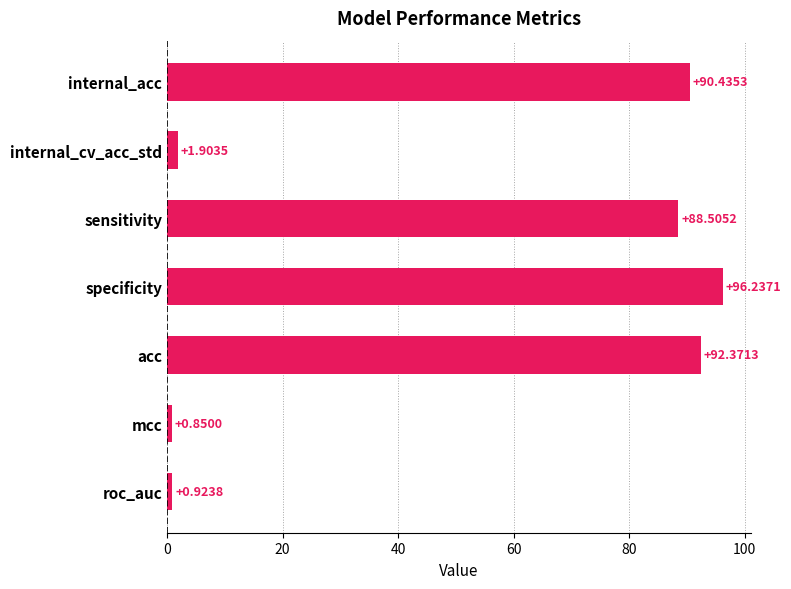

How many data points are above 88?

4